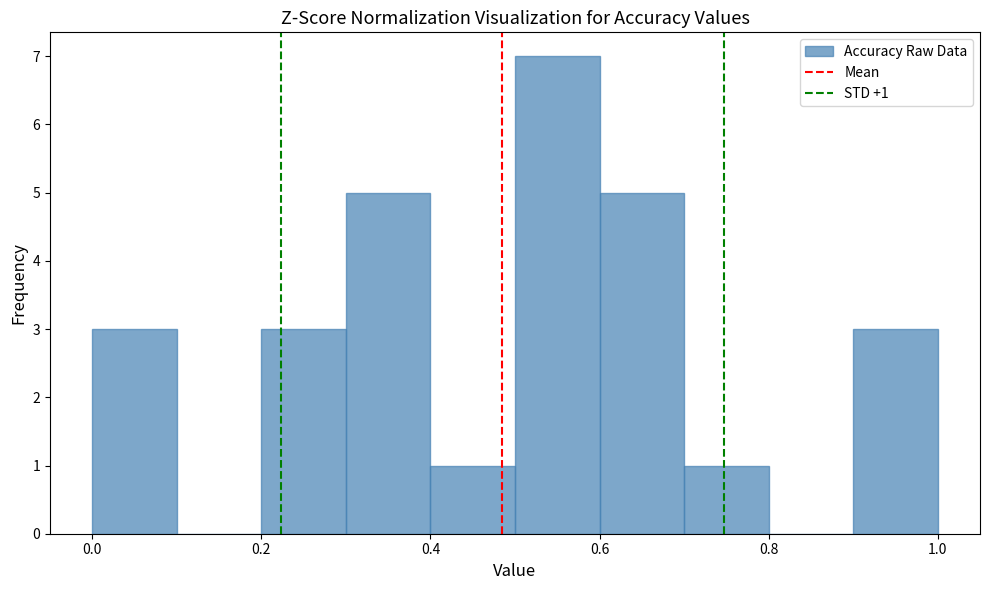

Over which range of the x-axis is the bar tallest?

0.5 to 0.6